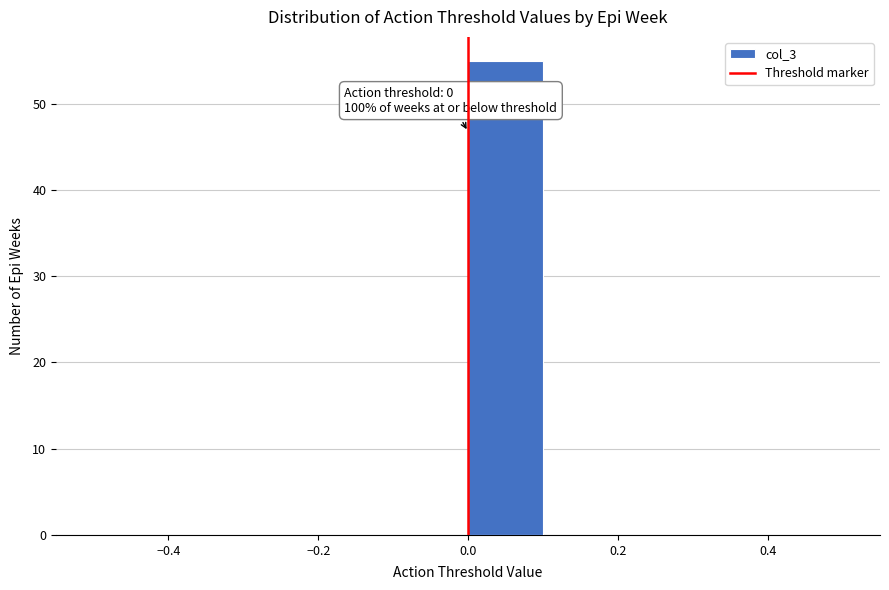

Which range on the x-axis has the tallest bar?

0.0 to 0.1